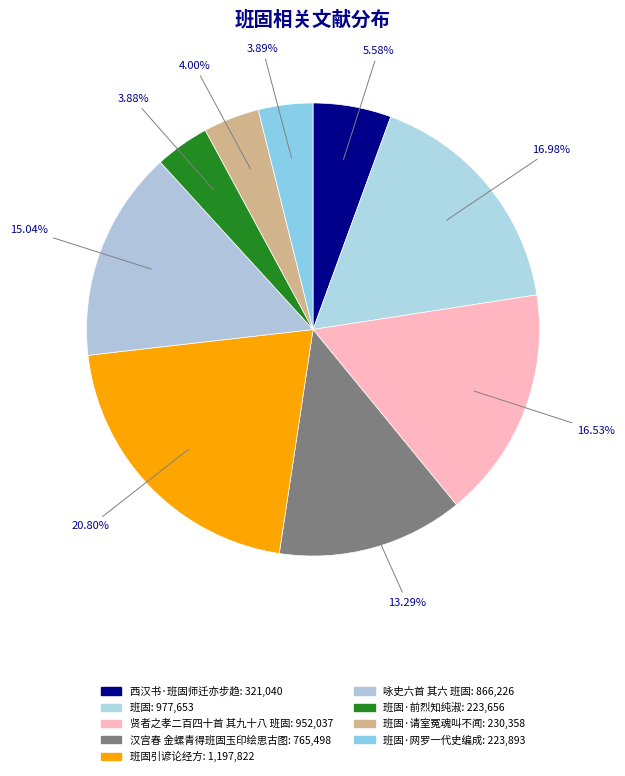

Count the number of slices in the pie.

9